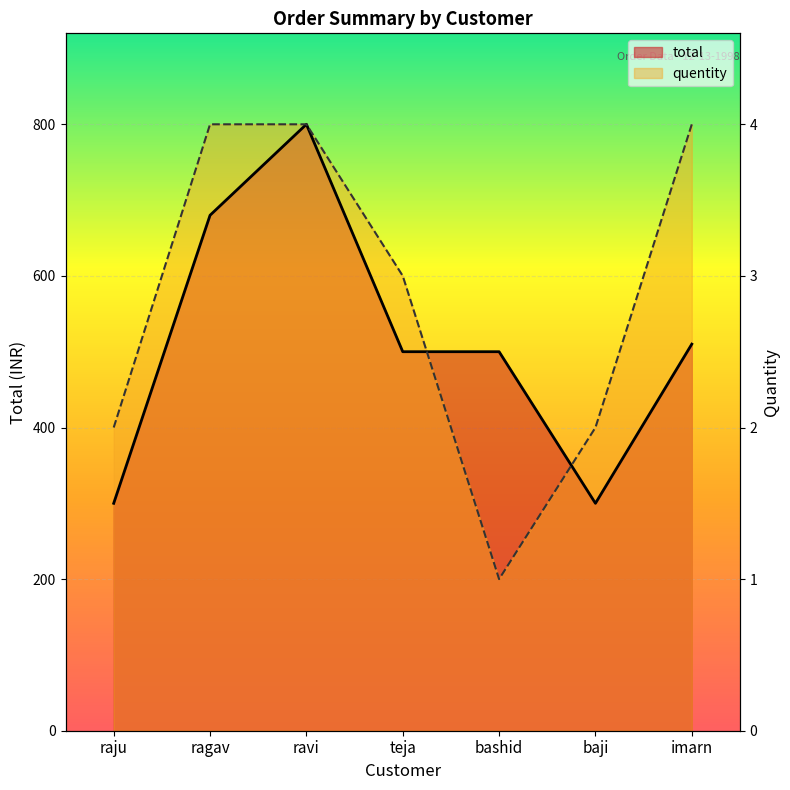

What is the difference between the quentity values at bashid and ravi?

600